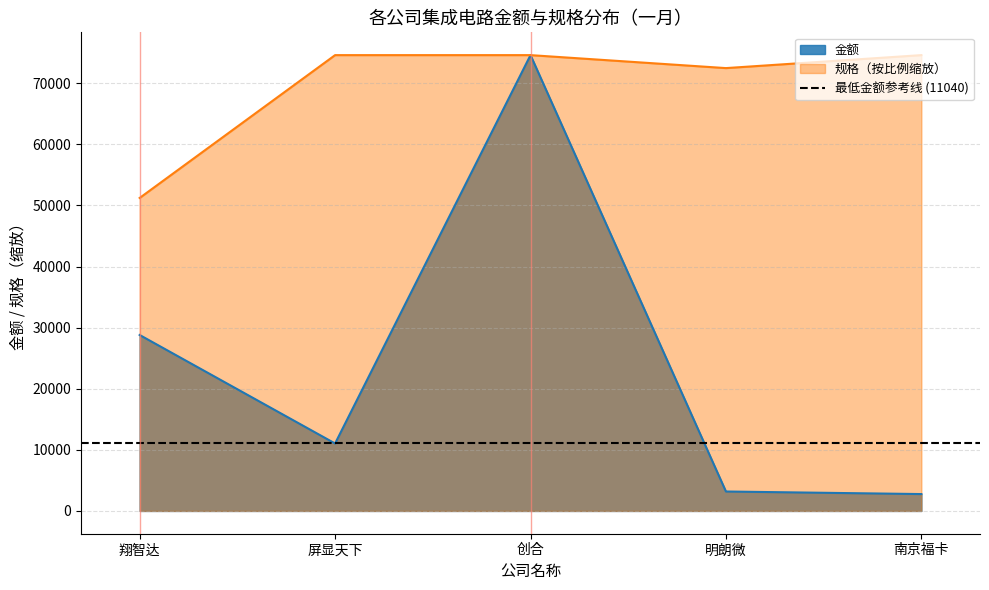

At which label does the data first exceed 11040?

翔智达